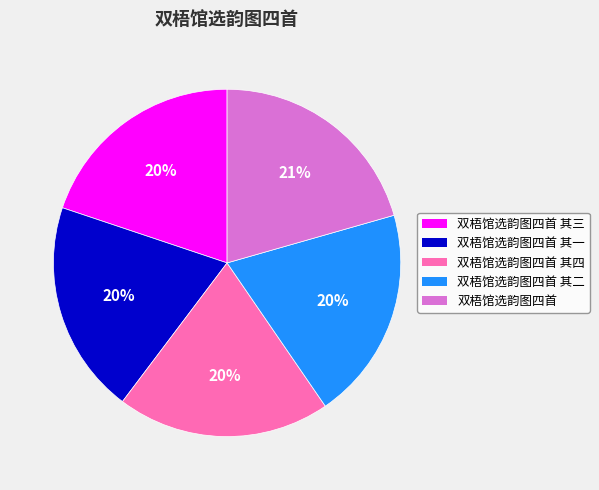

Does any single category account for the majority?

No